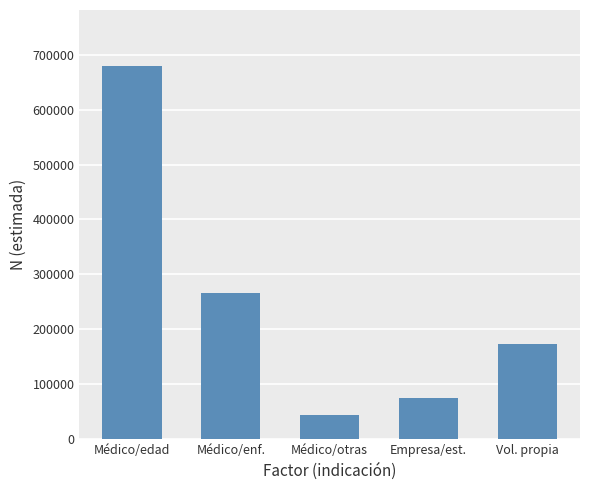

What is the average value?

247070